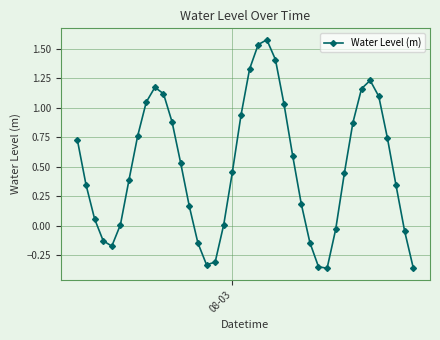

How many interior local valleys (lower than both neighbors) does the data have?

3